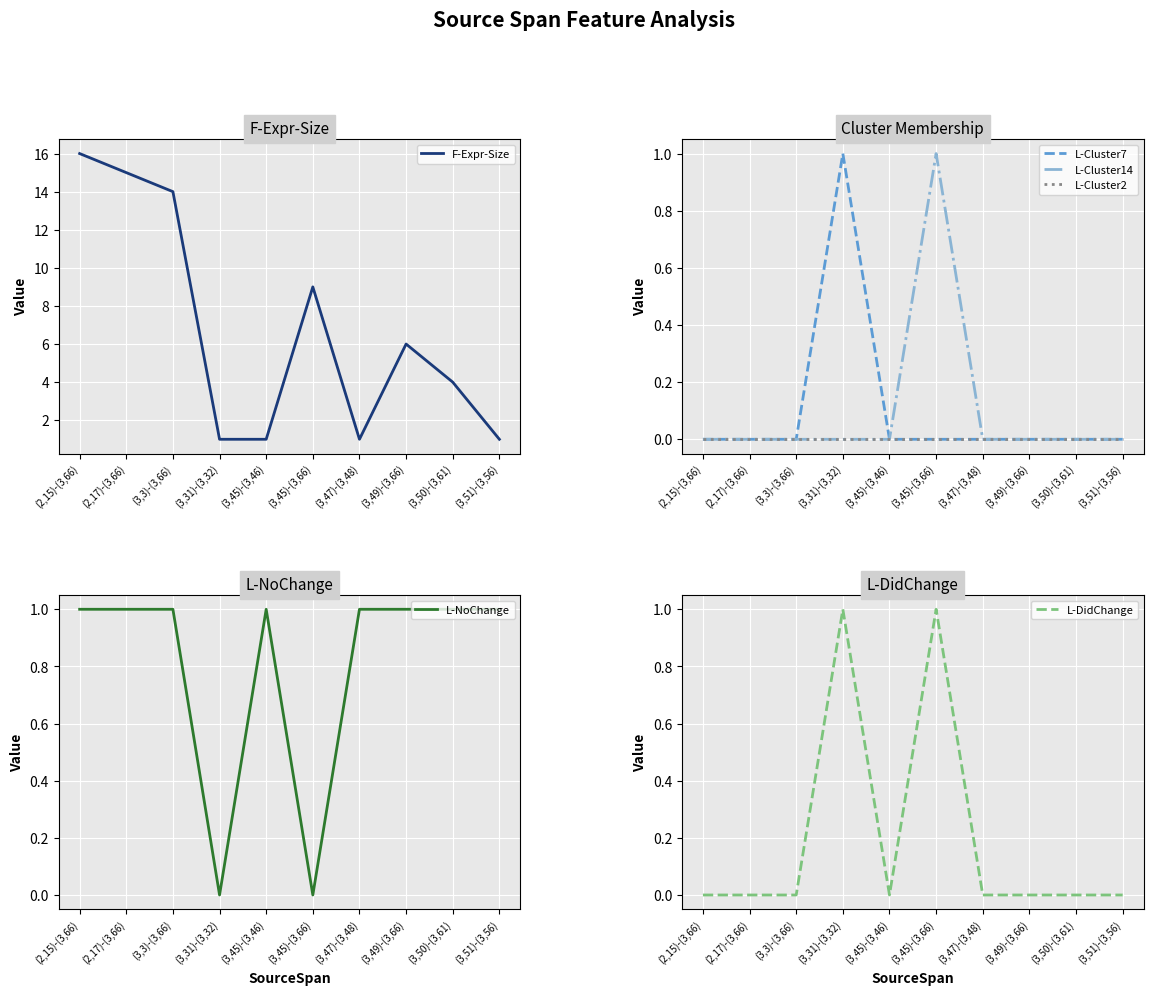

At how many categories does at least one series exceed 7?

4